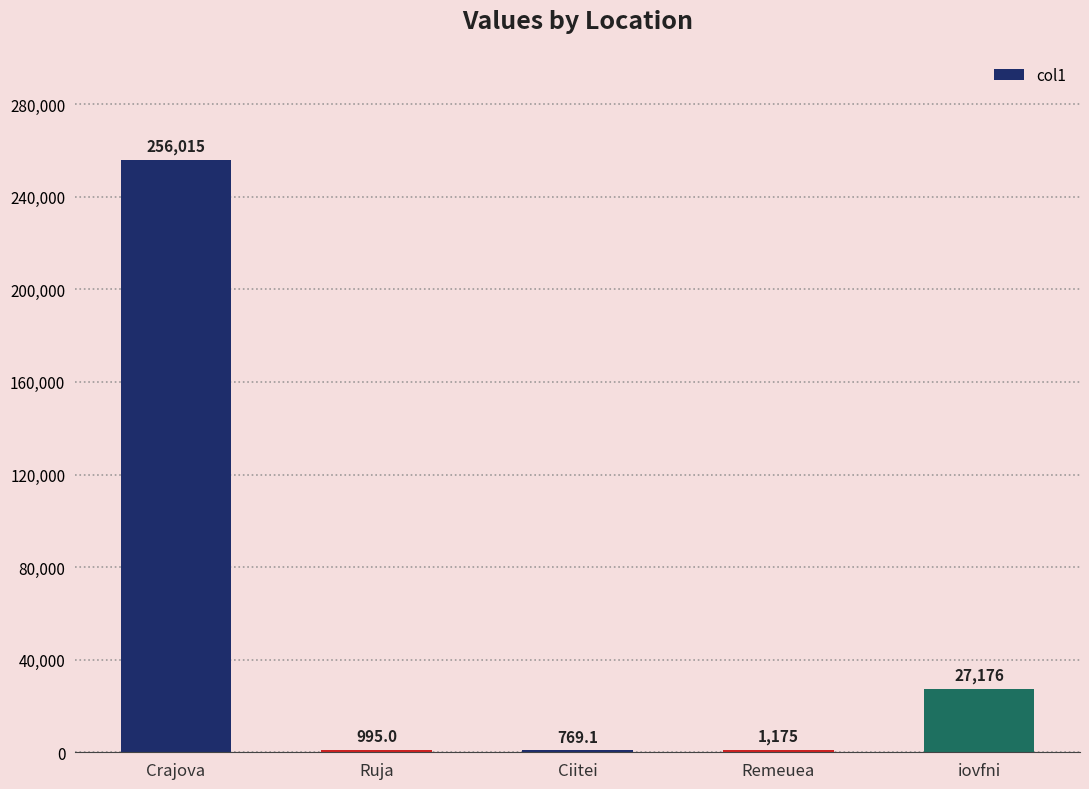

What is the maximum value shown in the chart?

256014.9